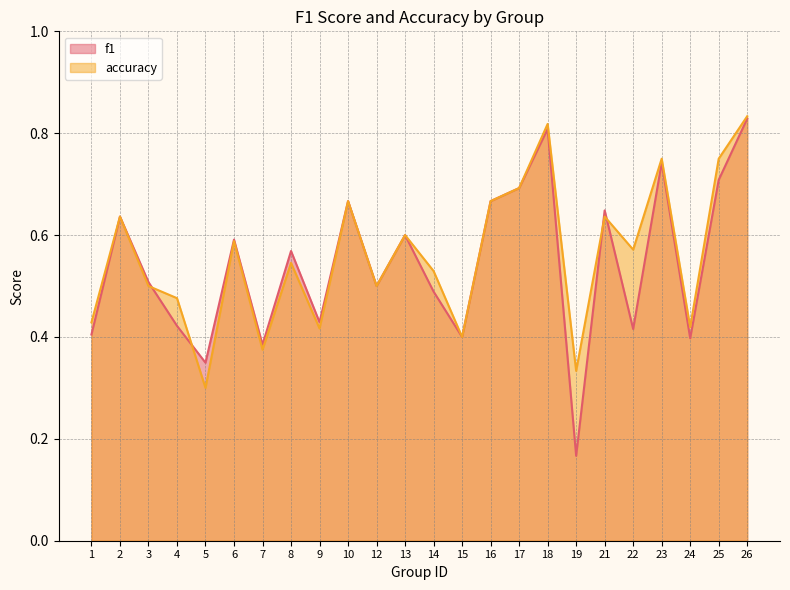

In accuracy, how many points are lower than both neighbors (excluding endpoints)?

8